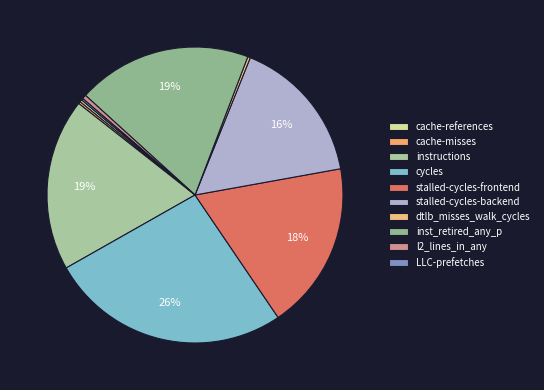

What percentage is the stalled-cycles-backend slice, to the nearest percent?

16%